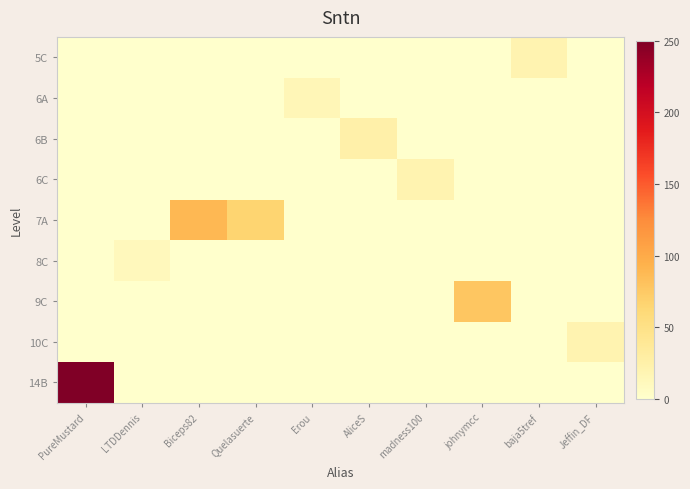

Rank the series by their maximum value, from lowest to highest.

8C, 6A, 5C, 6C, 10C, 6B, 9C, 7A, 14B